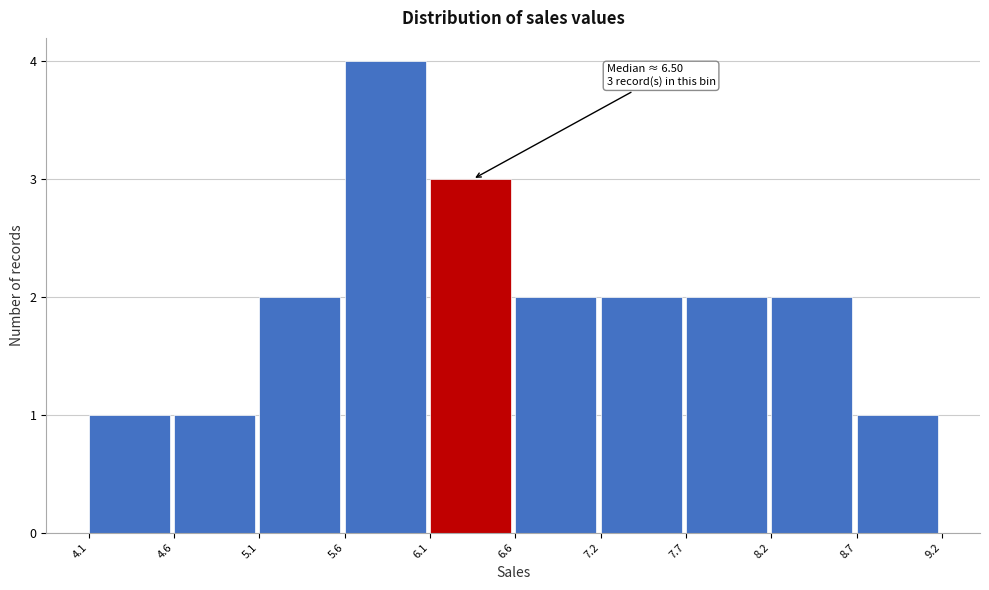

Which range on the x-axis has the tallest bar?

5.6 to 6.1